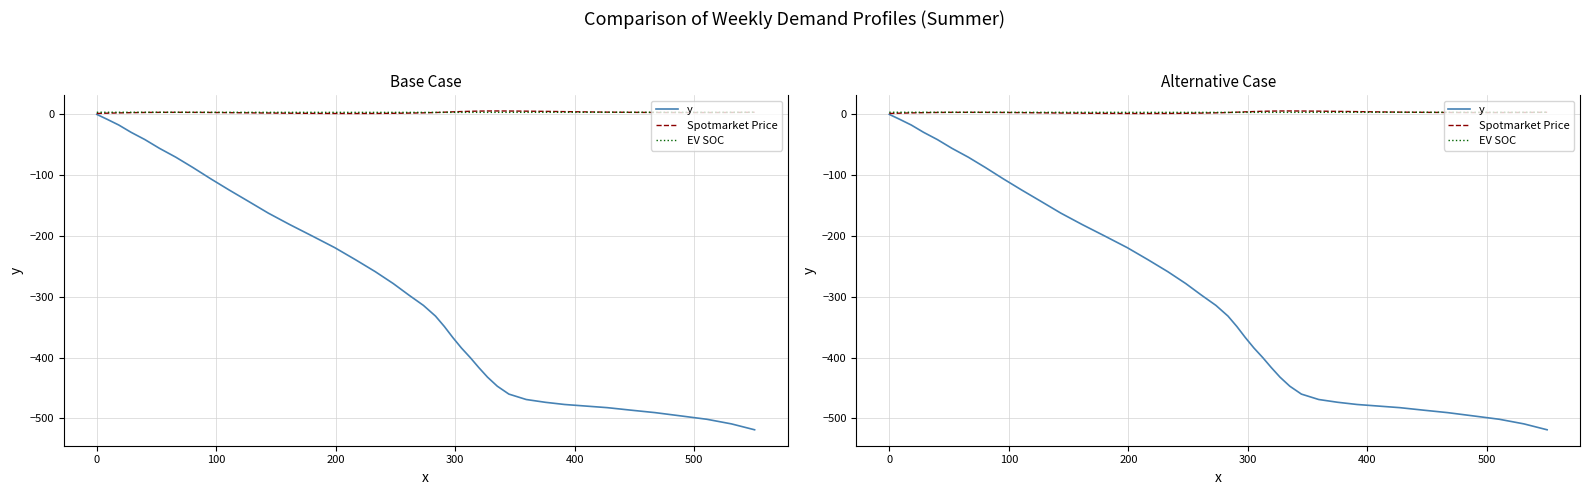

Is it true that Spotmarket Price equals 9.2 at 29?

False